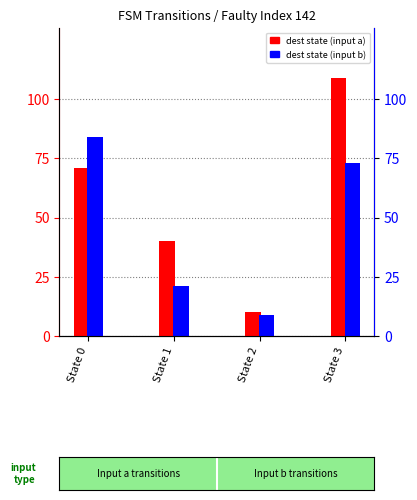

At how many categories does at least one series exceed 69?

2